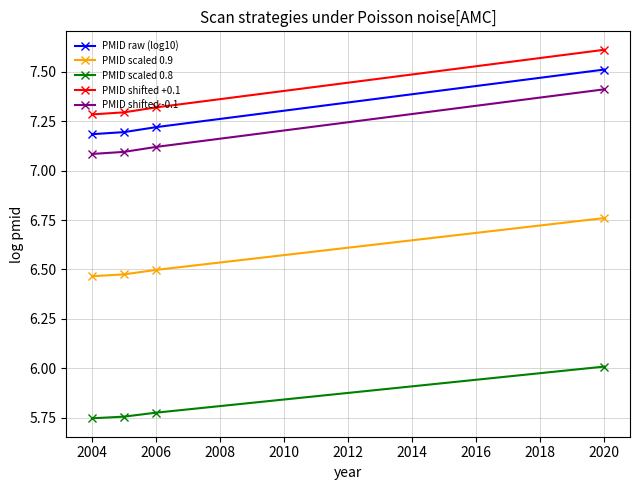

True or false: PMID shifted +0.1 and PMID shifted -0.1 cross at least once.

False